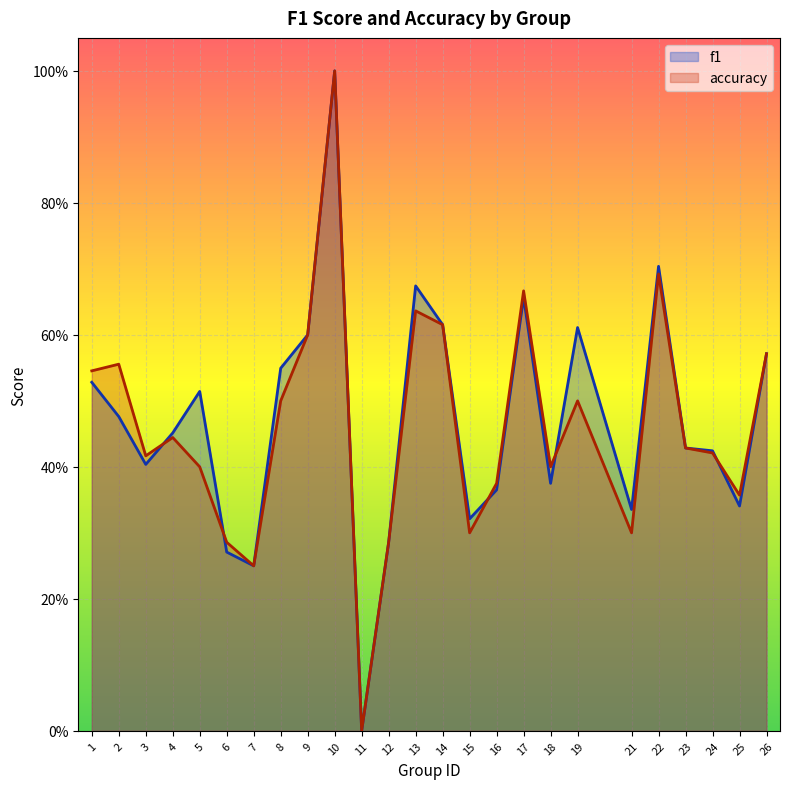

Count the number of data series in this chart.

2